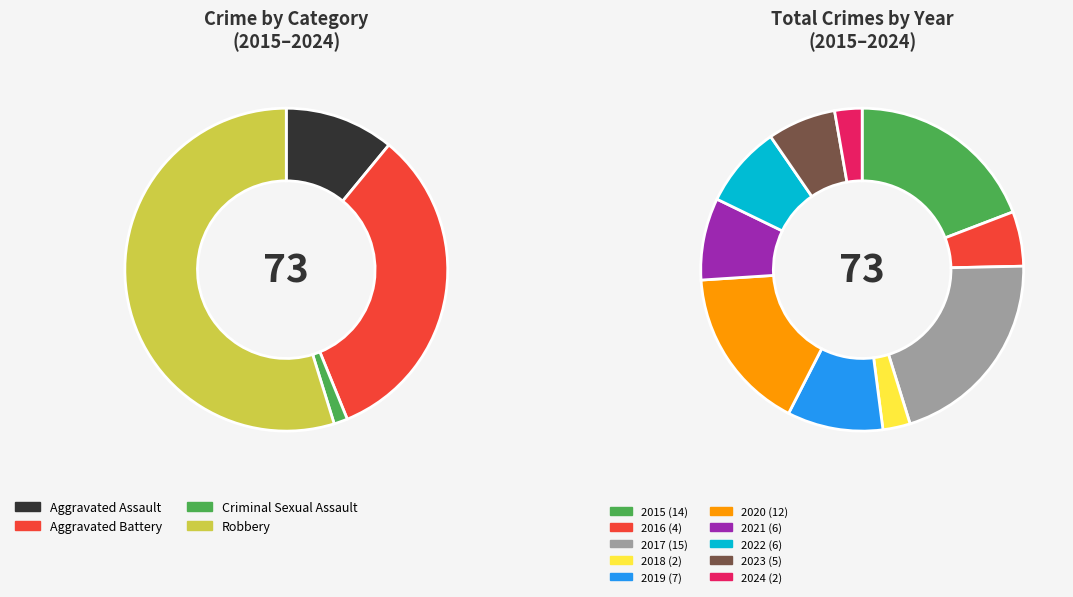

To the nearest percent, what is the difference between the 2021 and 2024 slice percentages?

5%